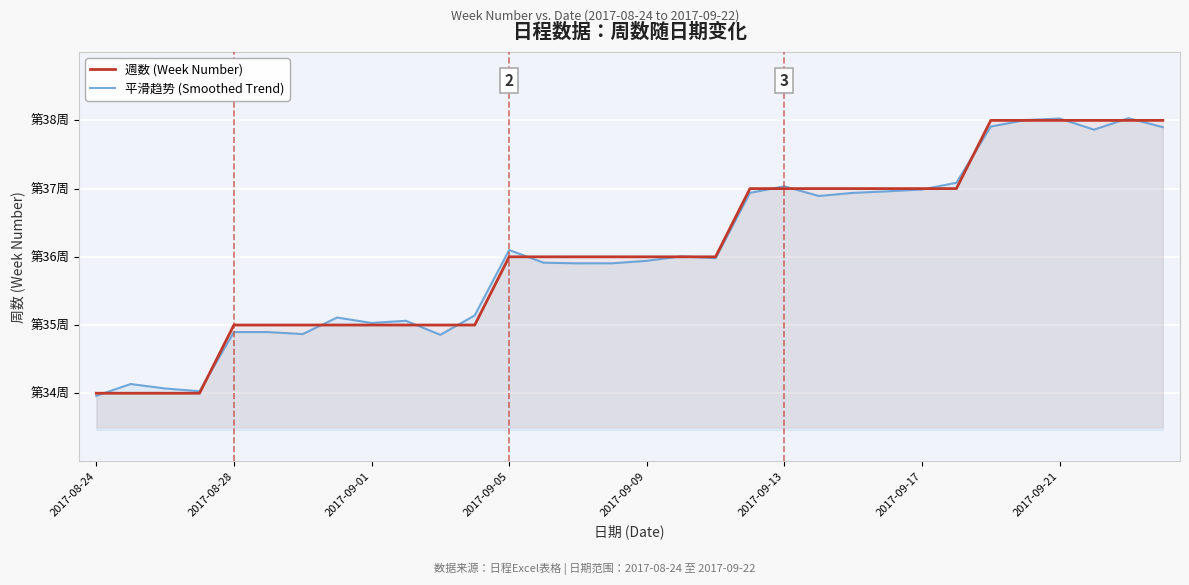

How many interior local peaks does the 平滑趋势 (Smoothed Trend) series have?

9